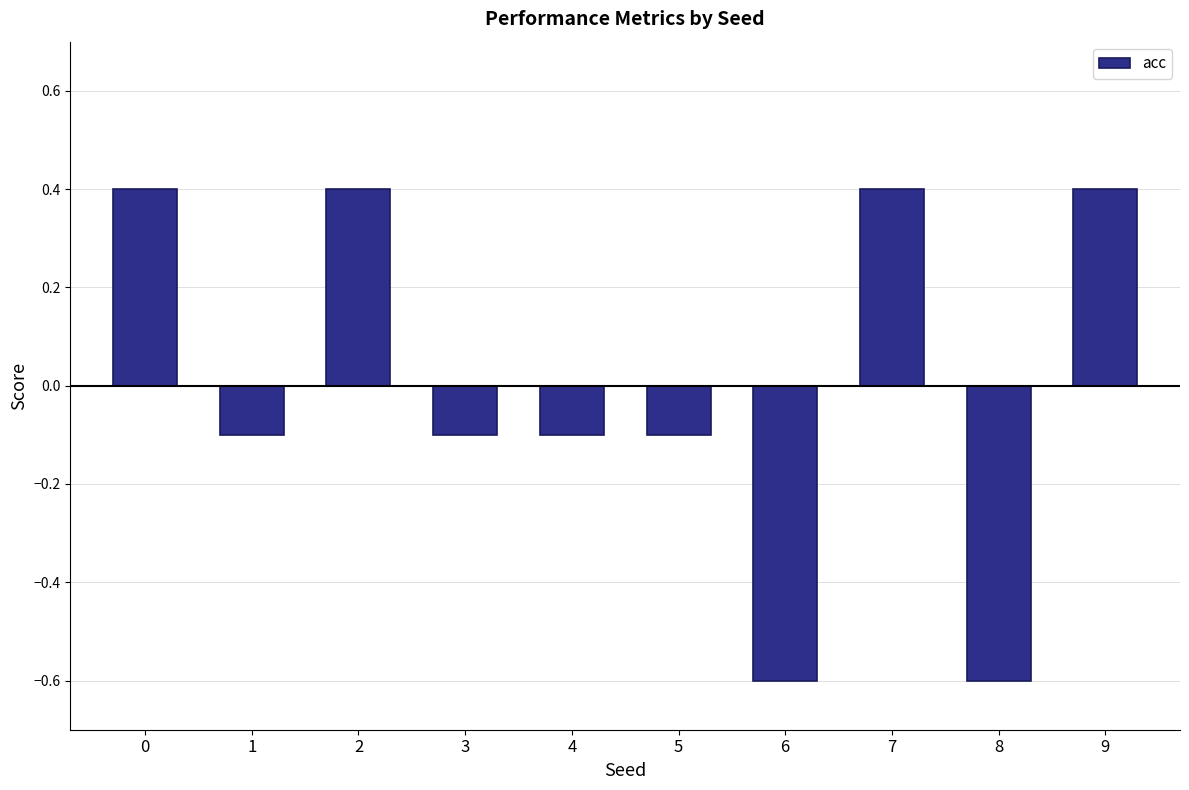

What is the maximum value shown in the chart?

0.4